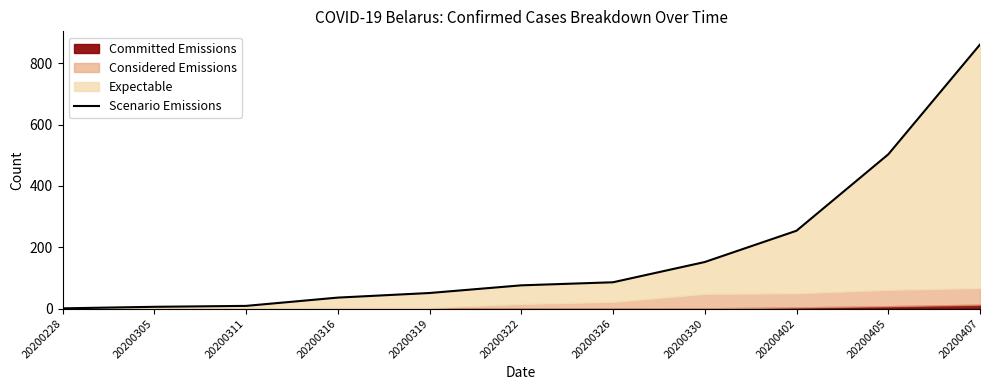

True or false: the data has more than 2 interior local peaks.

False